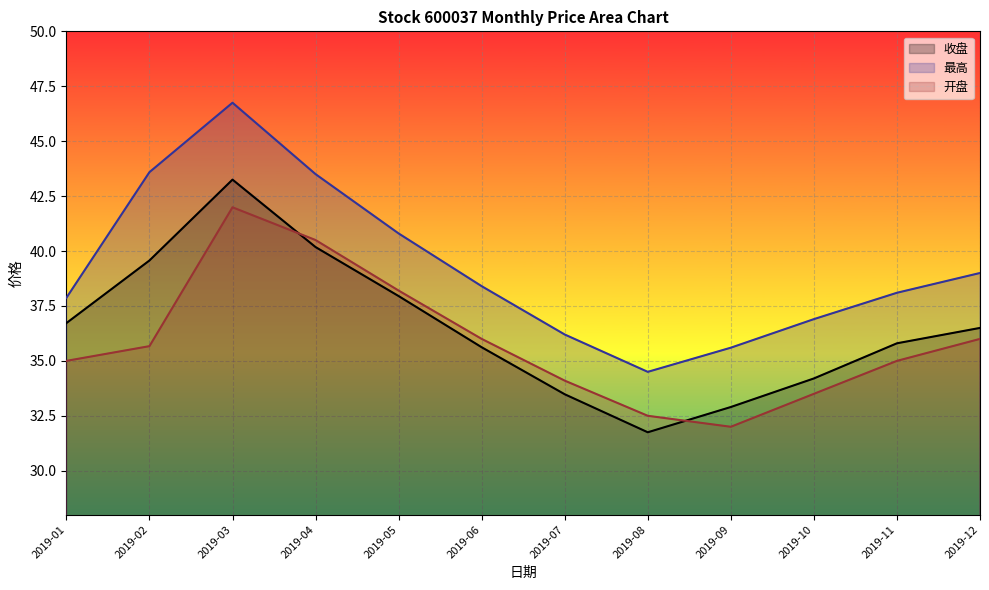

What are all the series names shown in the legend?

收盘, 最高, 开盘